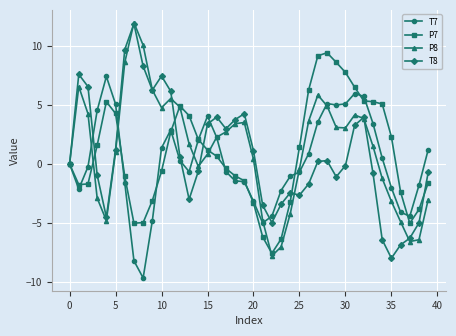

How many data points in P8 are less than 2?

20